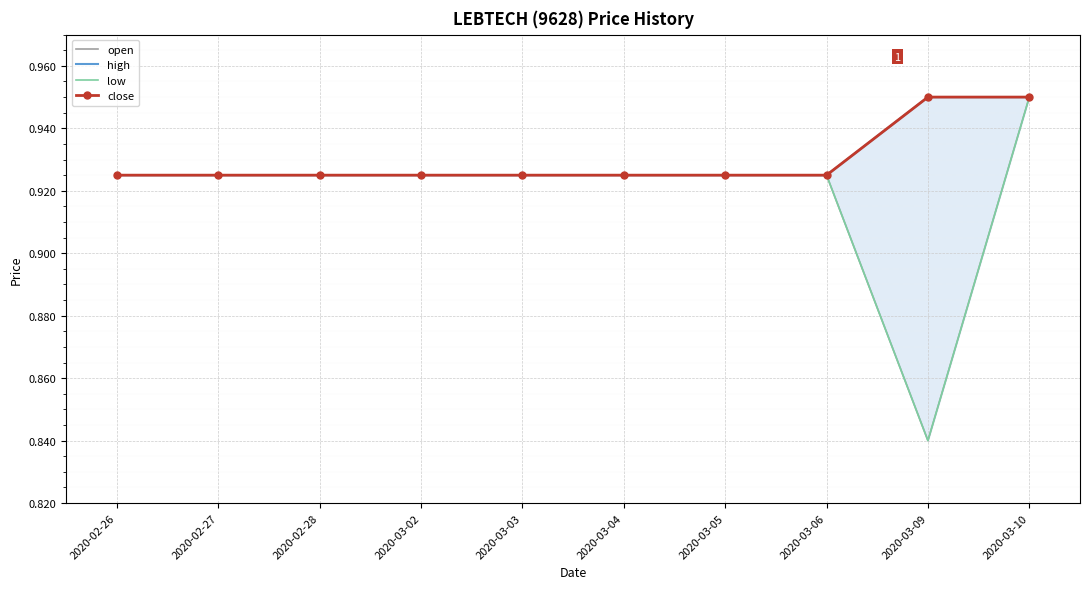

What is the label of the 7th point from the left?

2020-03-05